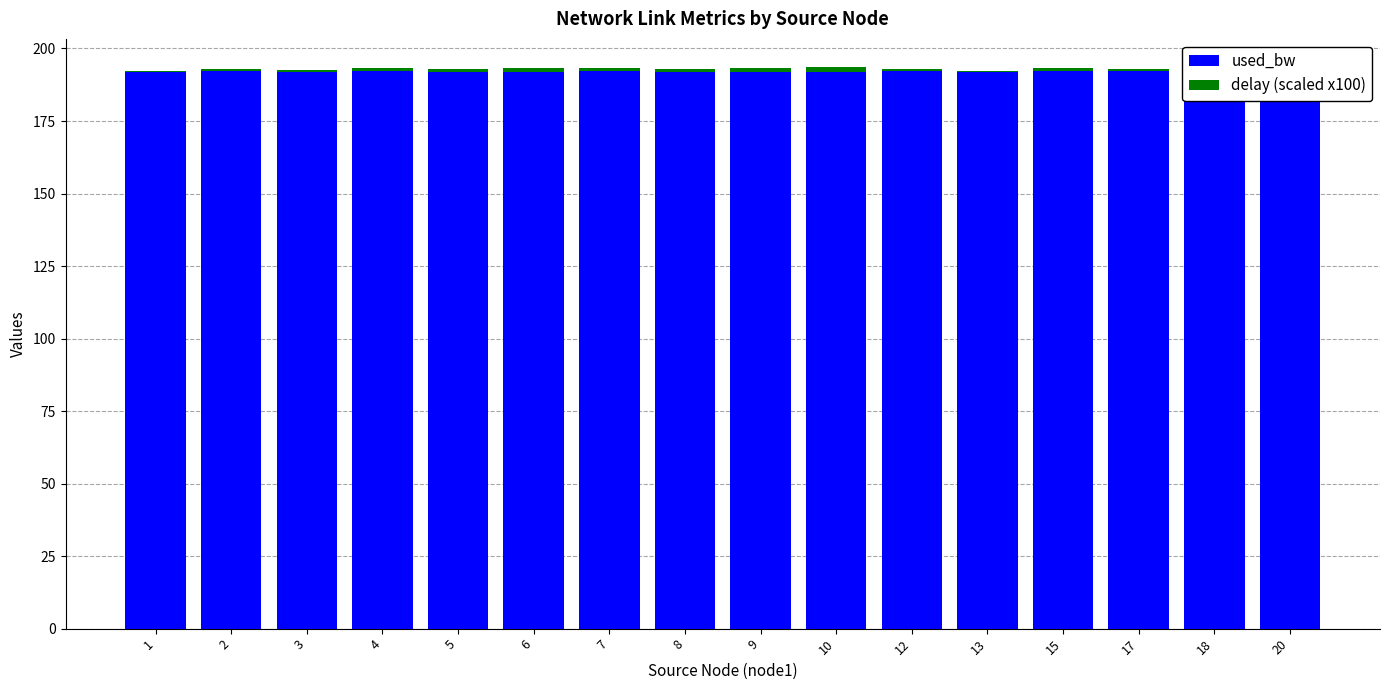

The used_bw series shows 192.1 at 12. True or false?

True